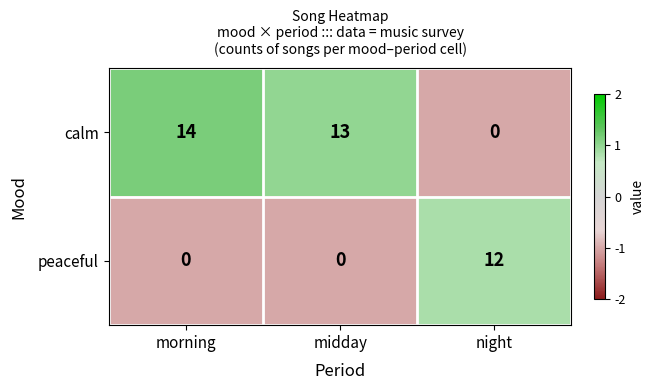

Reading left to right, list all the values displayed in this chart.

calm: 14	13	0
peaceful: 0	0	12